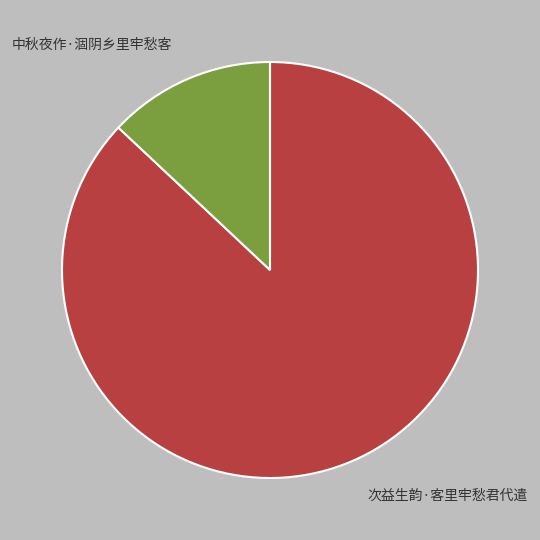

Which category accounts for the majority?

次益生韵·客里牢愁君代遣